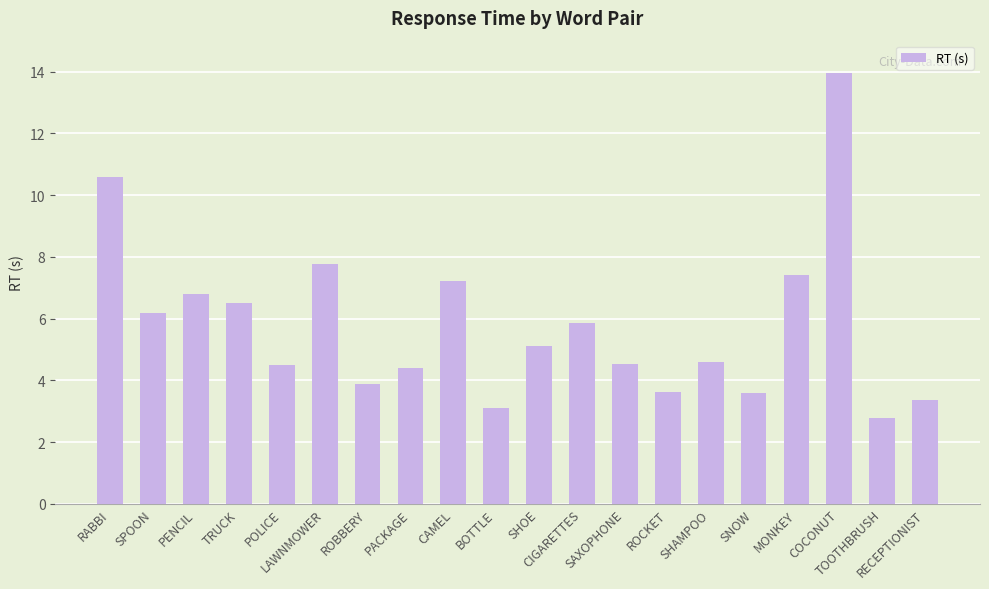

At which category does the chart reach its peak across all series?

COCONUT